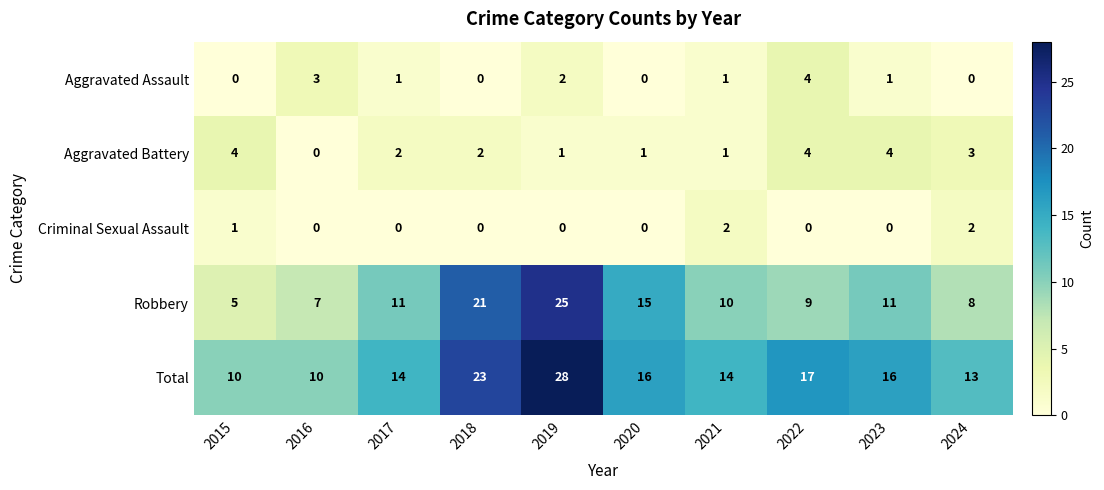

Which label corresponds to the largest value in the chart?

2019